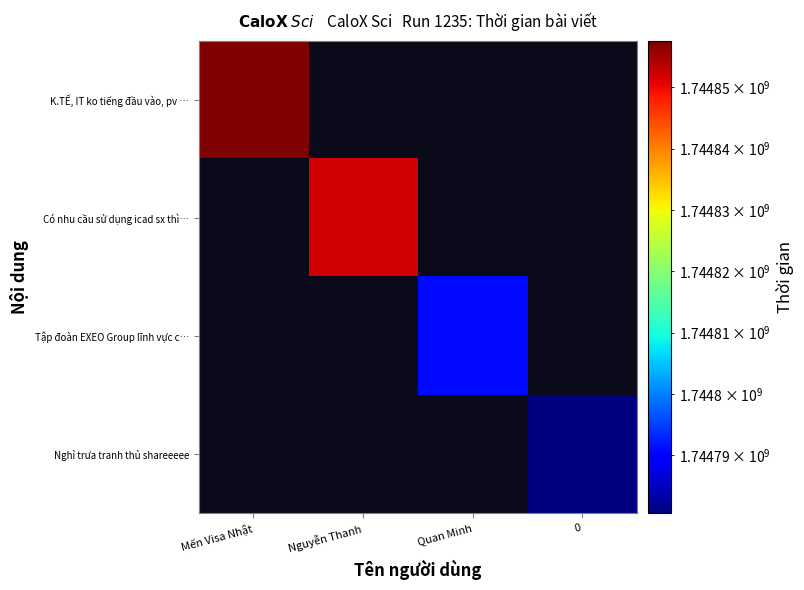

Which label corresponds to the largest value in the chart?

Mến Visa Nhật